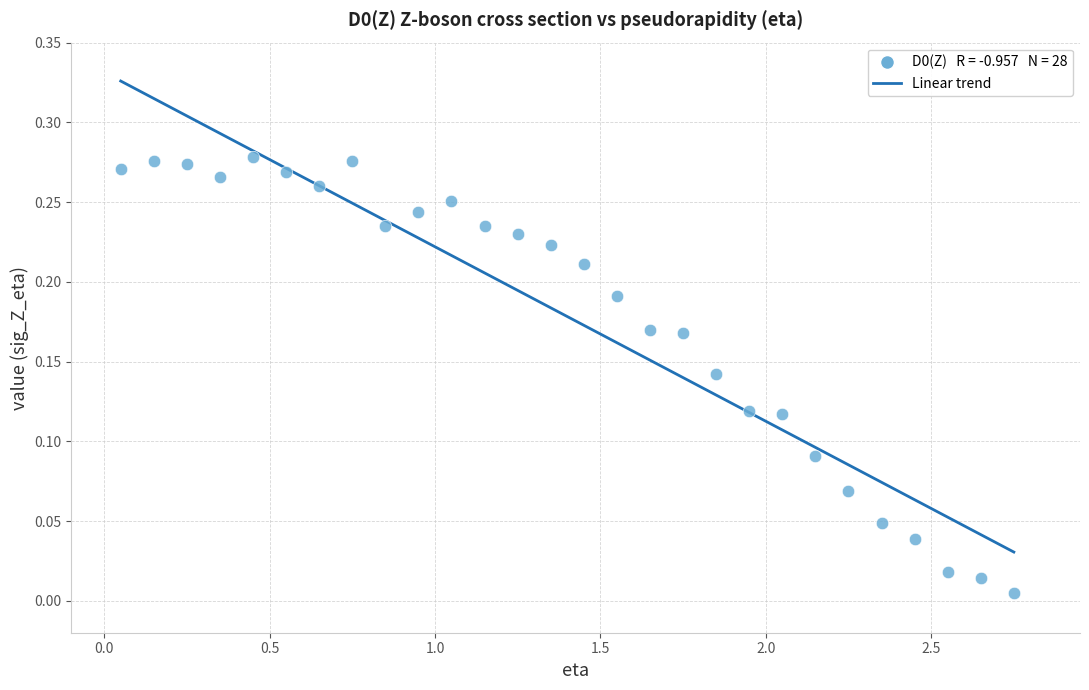

What is the range of X values (max minus min)?

2.7